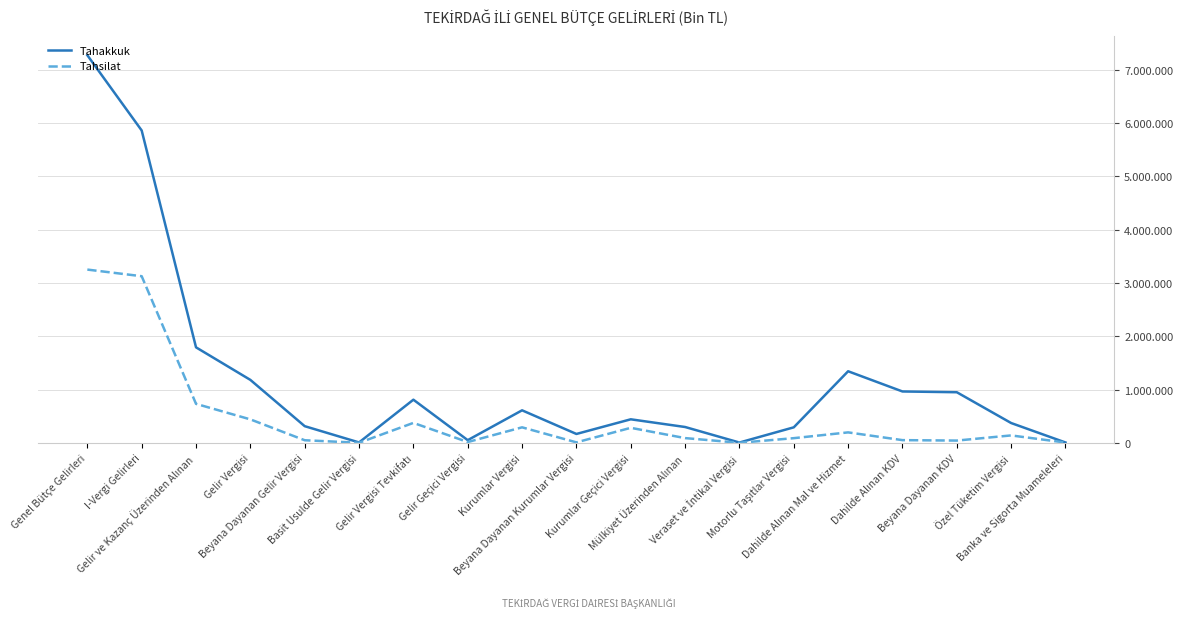

What is the average value of the Tahsilat series?

483401